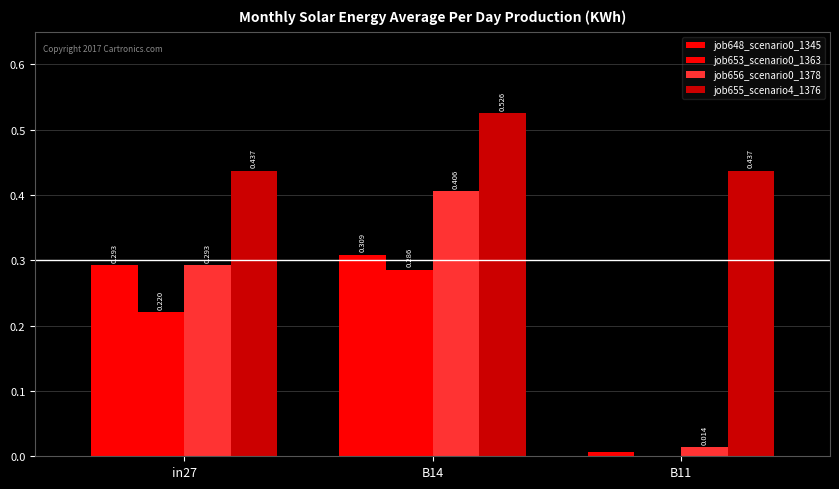

How many groups of bars are there?

3